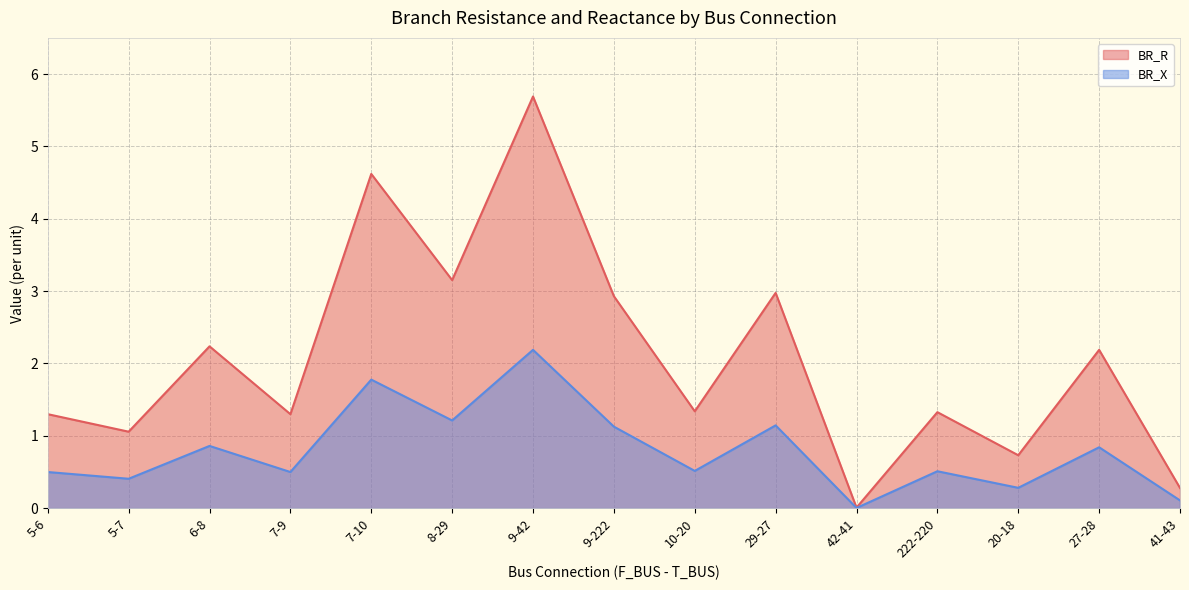

At how many categories does at least one series exceed 5?

1